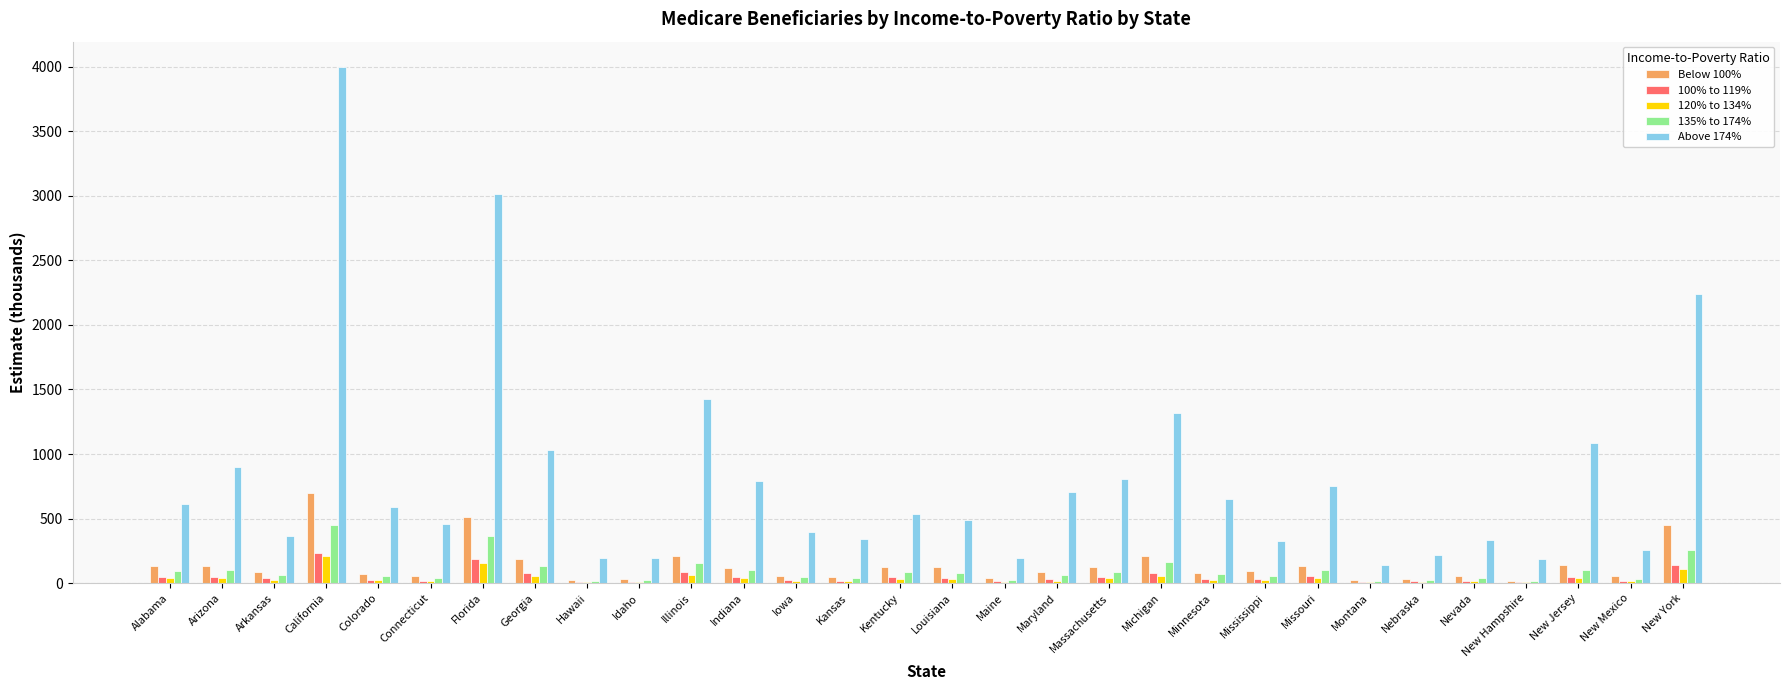

What is the difference between the 100% to 119% values at Mississippi and New Mexico?

15